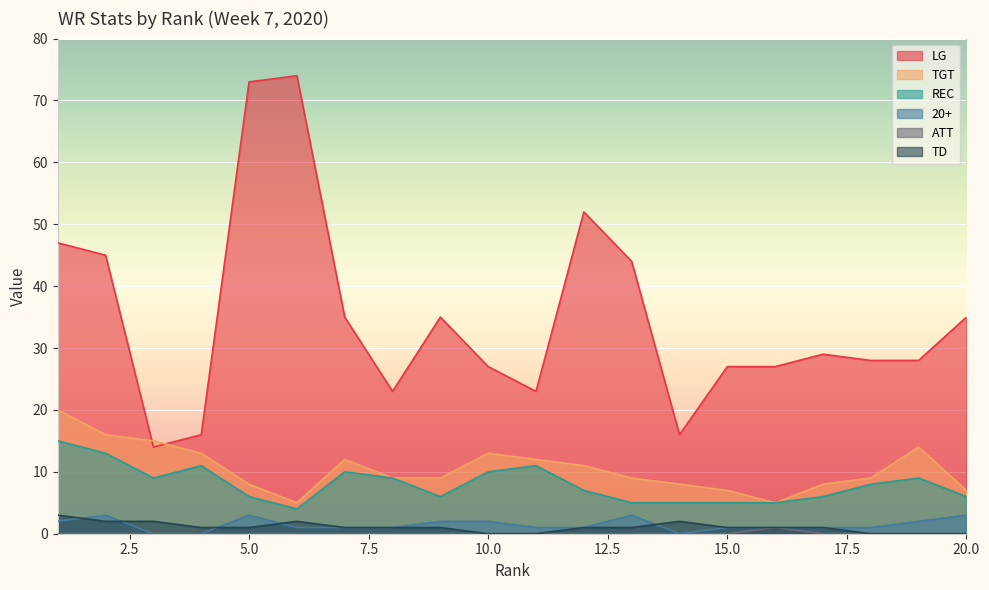

How many series are shown in this chart?

6